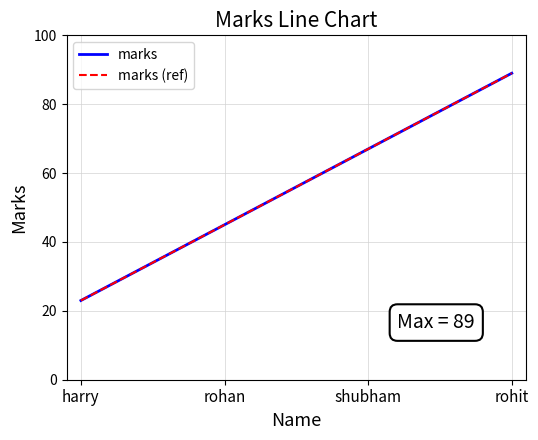

Does the chart have visible grid lines?

Yes